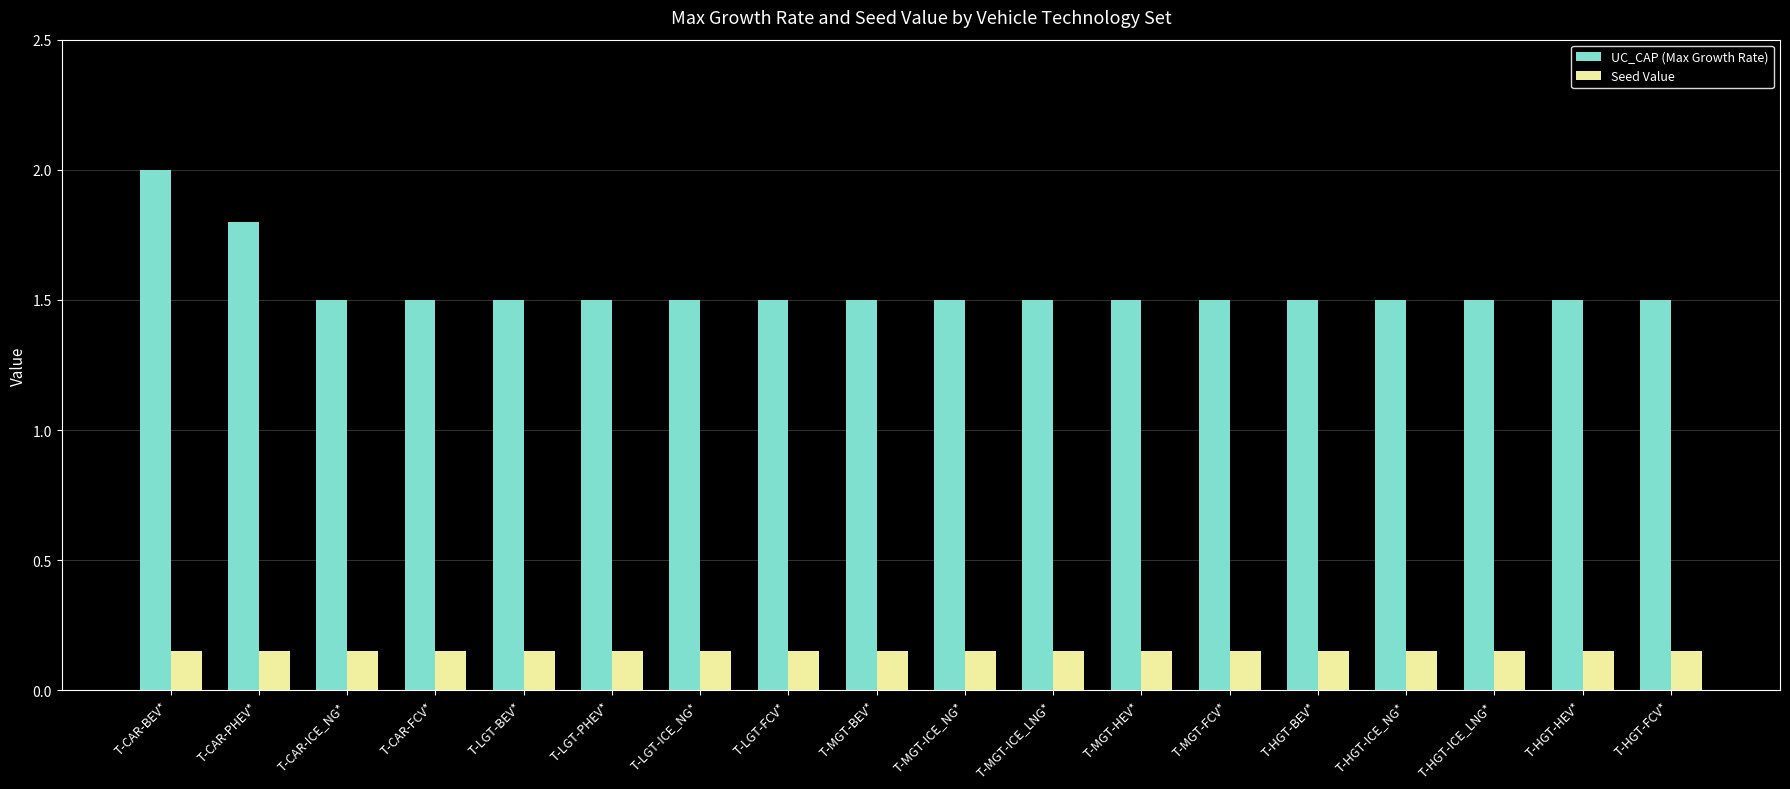

Rank the series by their average value, from lowest to highest.

Seed Value, UC_CAP (Max Growth Rate)